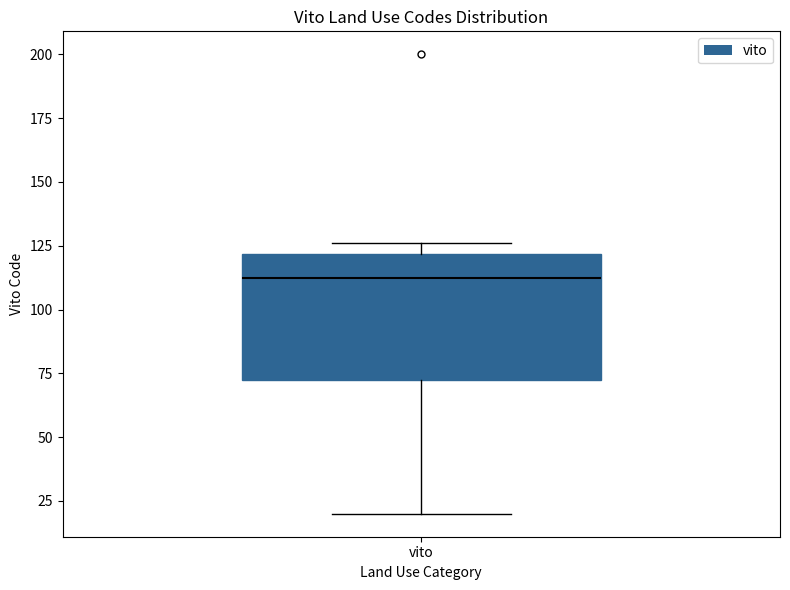

Read this box plot against the y-axis: the position of the median line, the range covered by the box, and the ends of both whiskers. The values are not printed on the chart, so give them approximately, as read against the axis.

median 115, box 75 to 120, whiskers 20 to 125